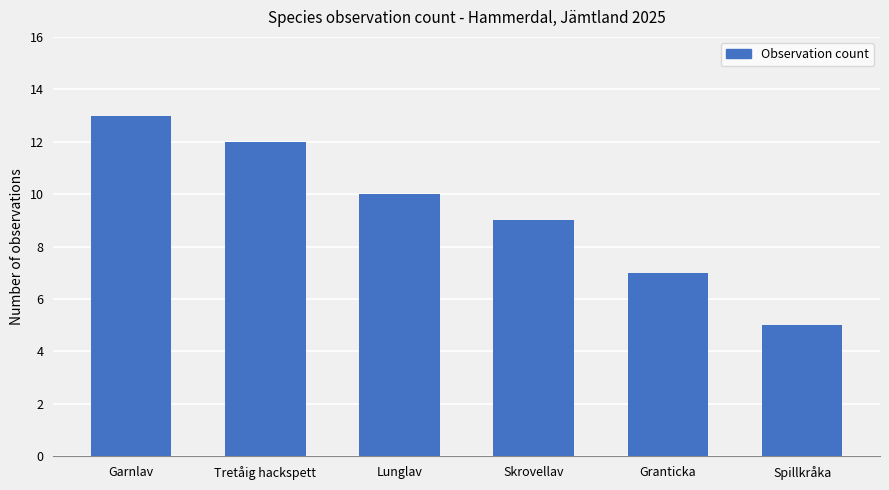

Which has a higher value, Skrovellav or Spillkråka?

Skrovellav